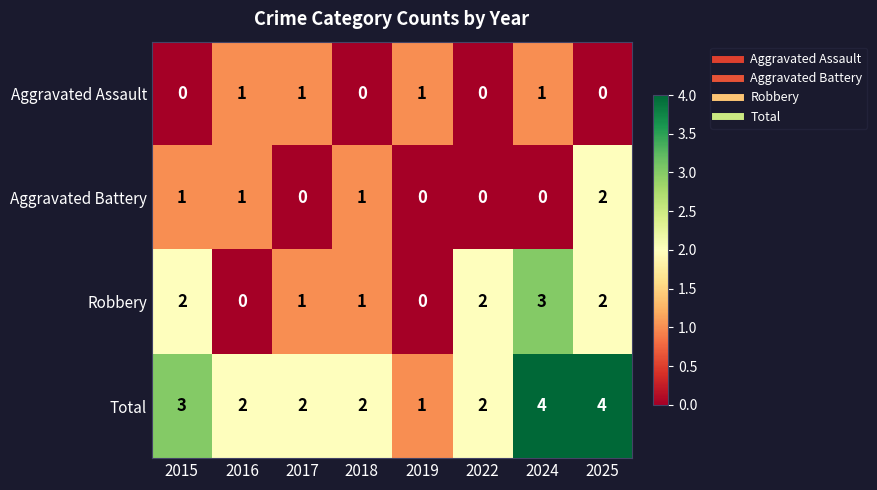

How many series are shown in this chart?

4